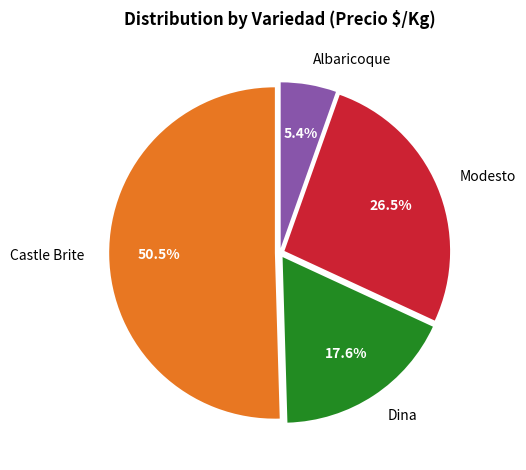

Combined, do Albaricoque and Dina account for over 50%?

No